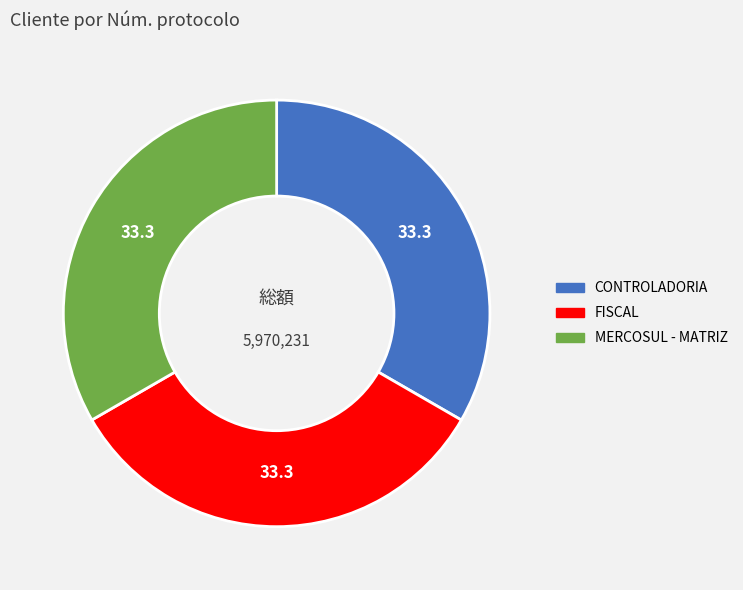

Is there any slice that represents more than half of the pie?

No